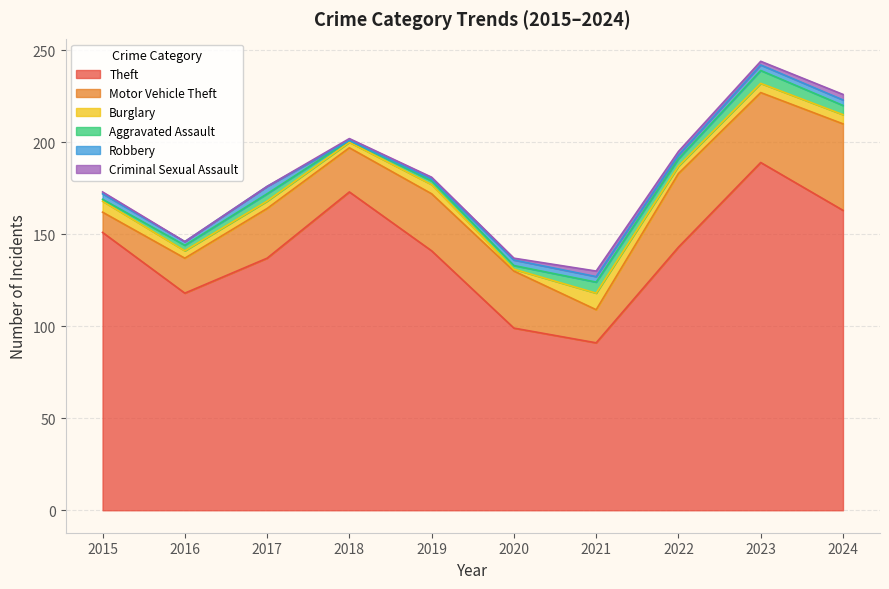

True or false: Robbery and Theft cross at least once.

False